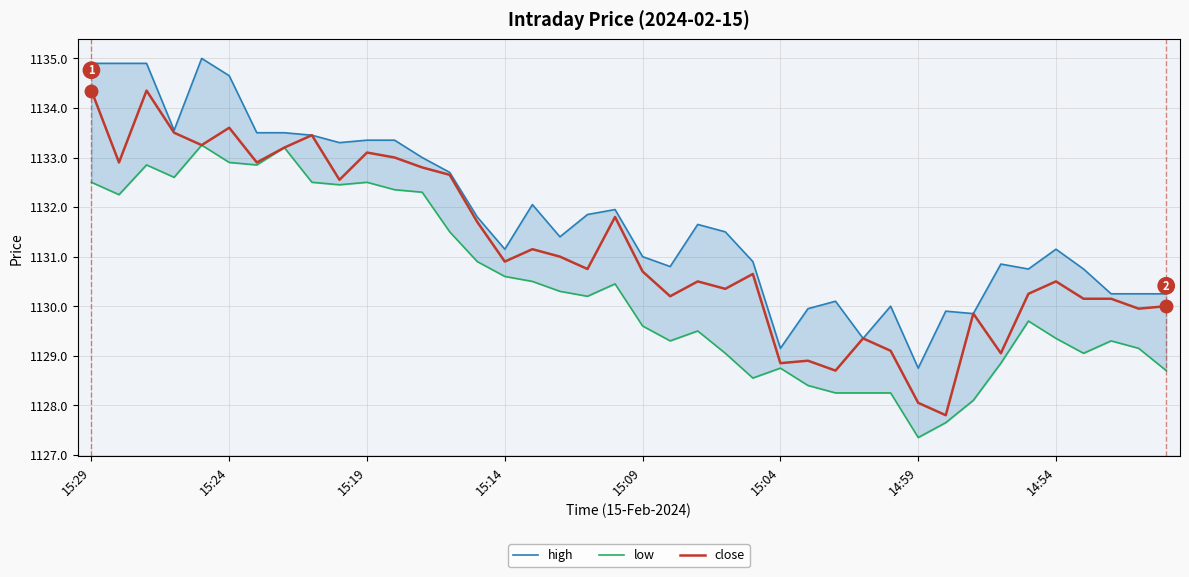

What is the lowest value of the close series?

1127.8